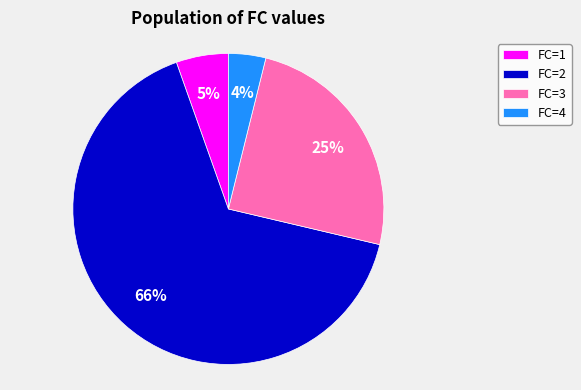

Which has a higher value, FC=3 or FC=2?

FC=2